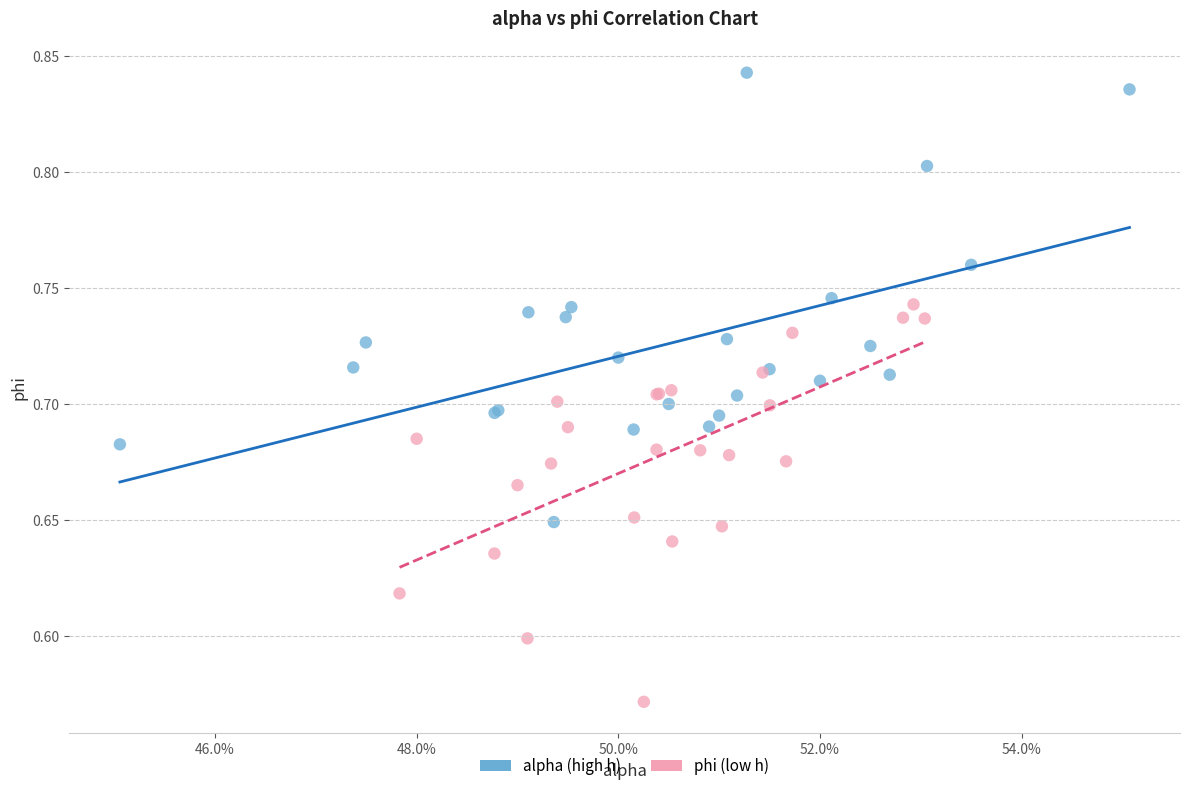

What are all the series names shown in the legend?

alpha (high h), phi (low h)